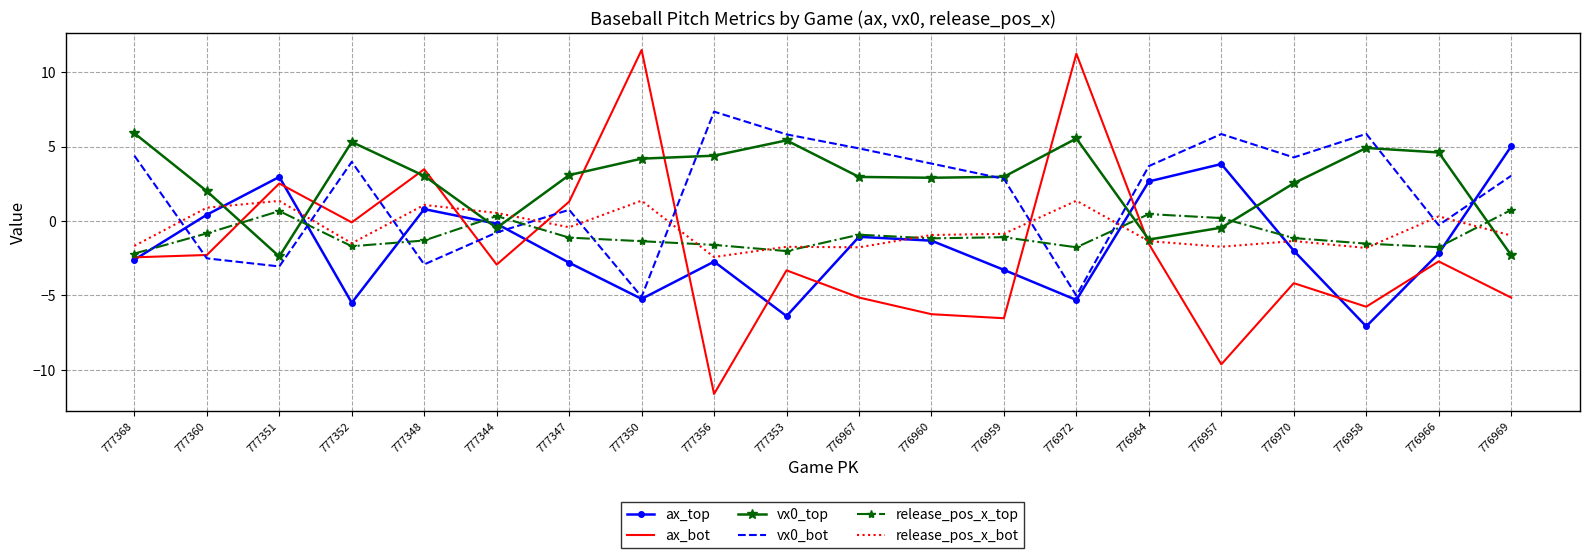

What are all the series names shown in the legend?

ax_top, ax_bot, vx0_top, vx0_bot, release_pos_x_top, release_pos_x_bot